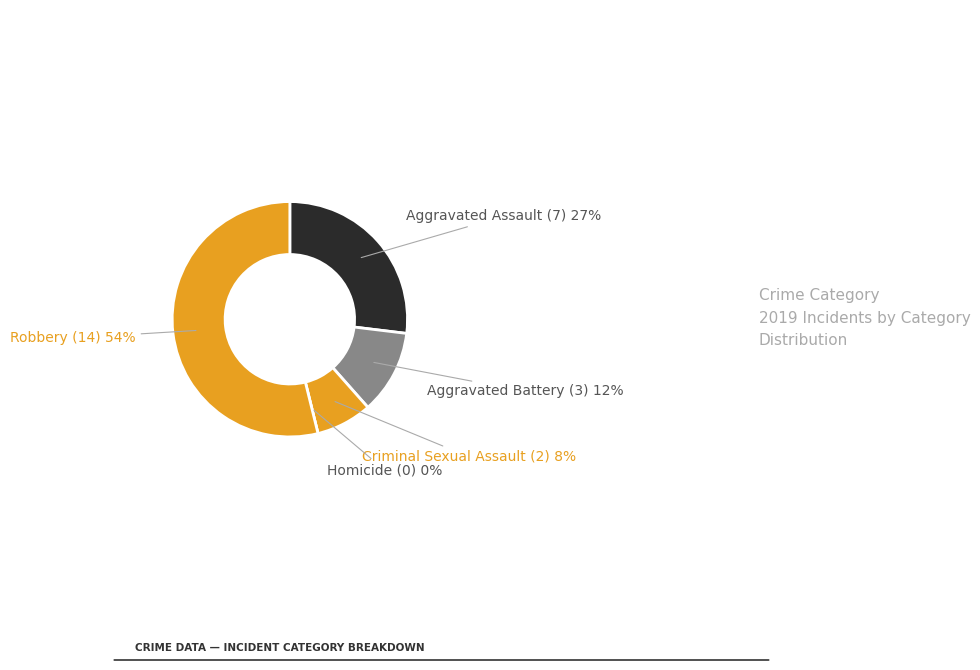

What is the change in value from Homicide to Robbery?

+14